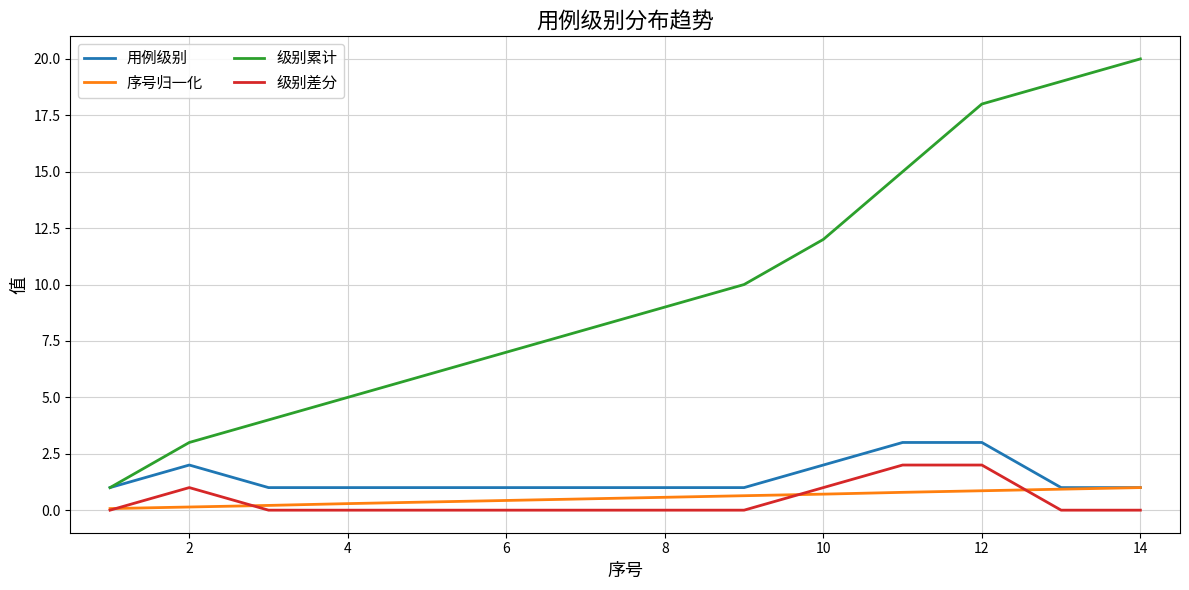

True or false: 级别累计 and 序号归一化 cross at least once.

False